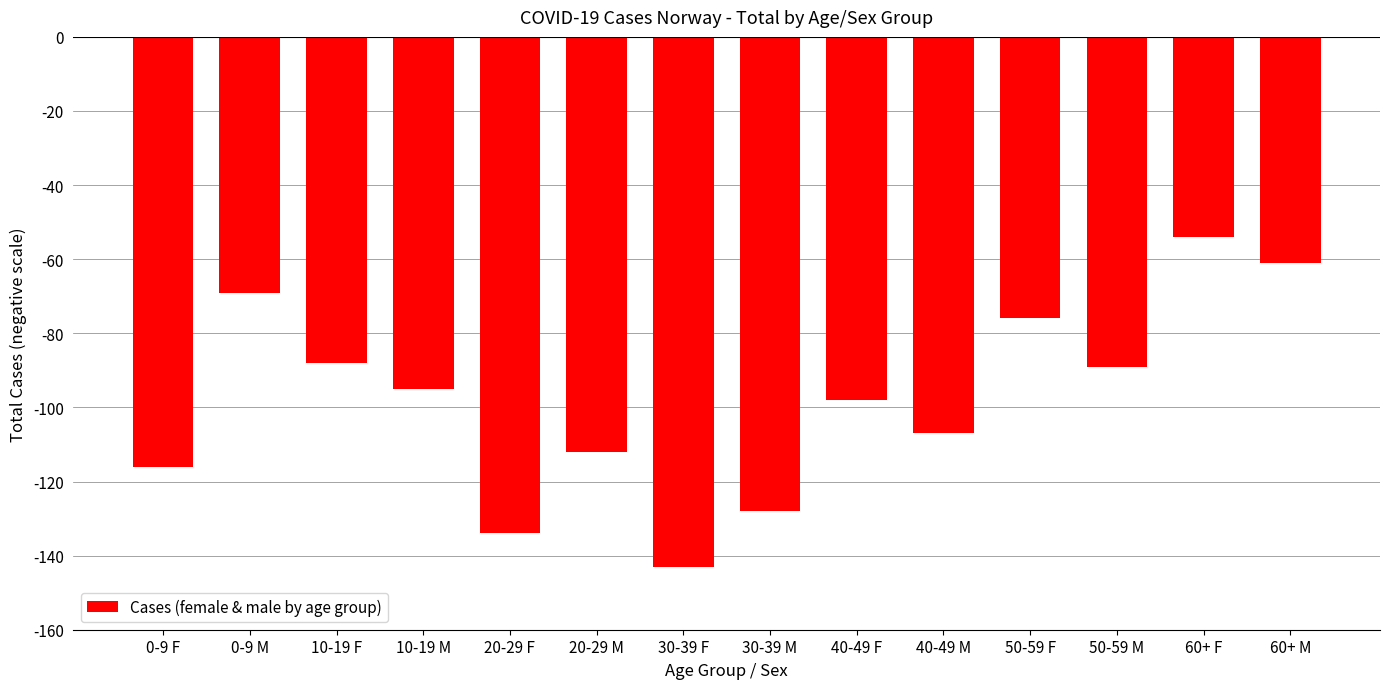

Reading right to left, extract all data points from this chart.

60+ M=-61	60+ F=-54	50-59 M=-89	50-59 F=-76	40-49 M=-107	40-49 F=-98	30-39 M=-128	30-39 F=-143	20-29 M=-112	20-29 F=-134	10-19 M=-95	10-19 F=-88	0-9 M=-69	0-9 F=-116